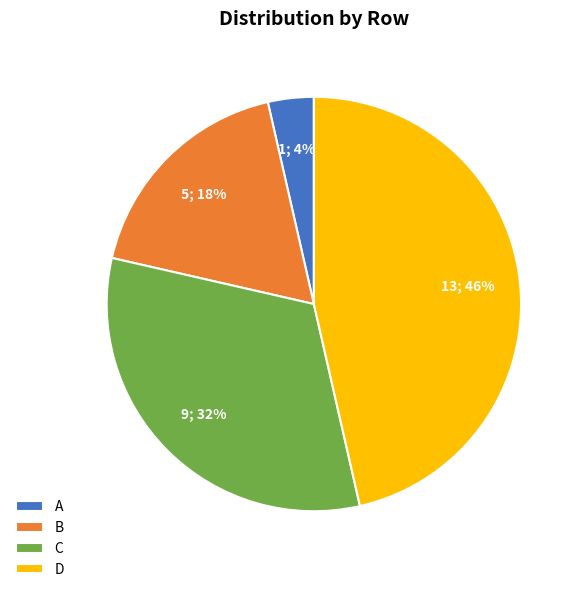

Does A account for over 50% of the chart?

No